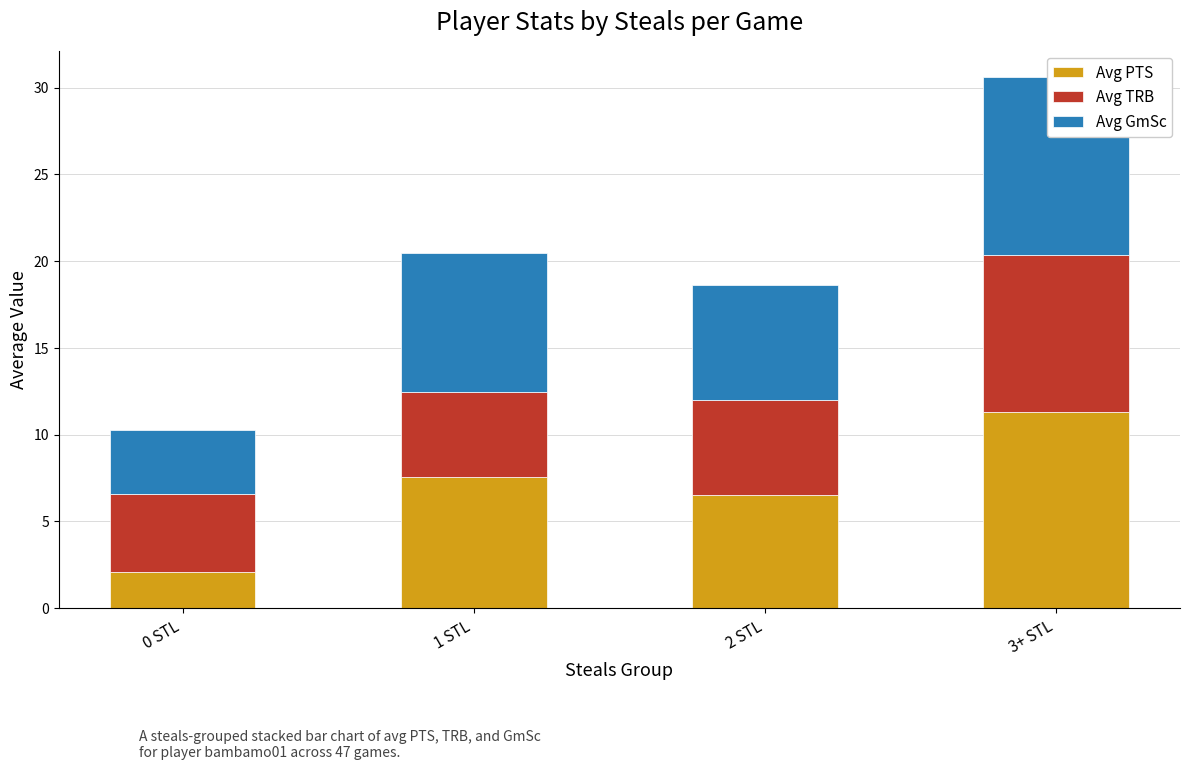

Where is Avg TRB nearest to the value 6?

2 STL